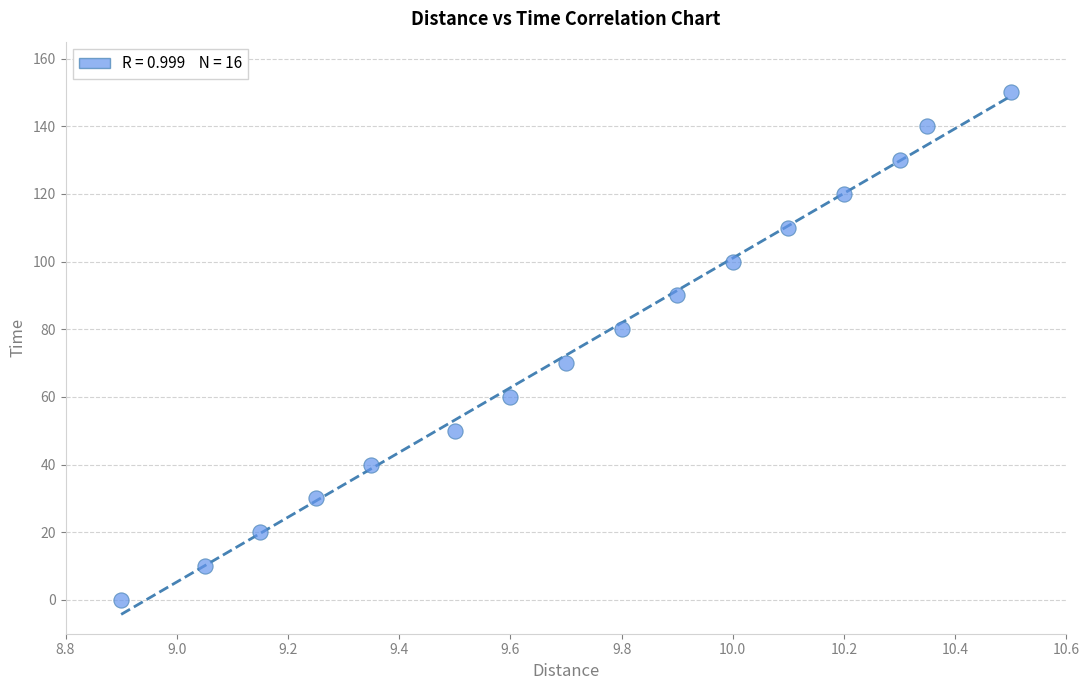

What is the range of Y values (max minus min)?

150